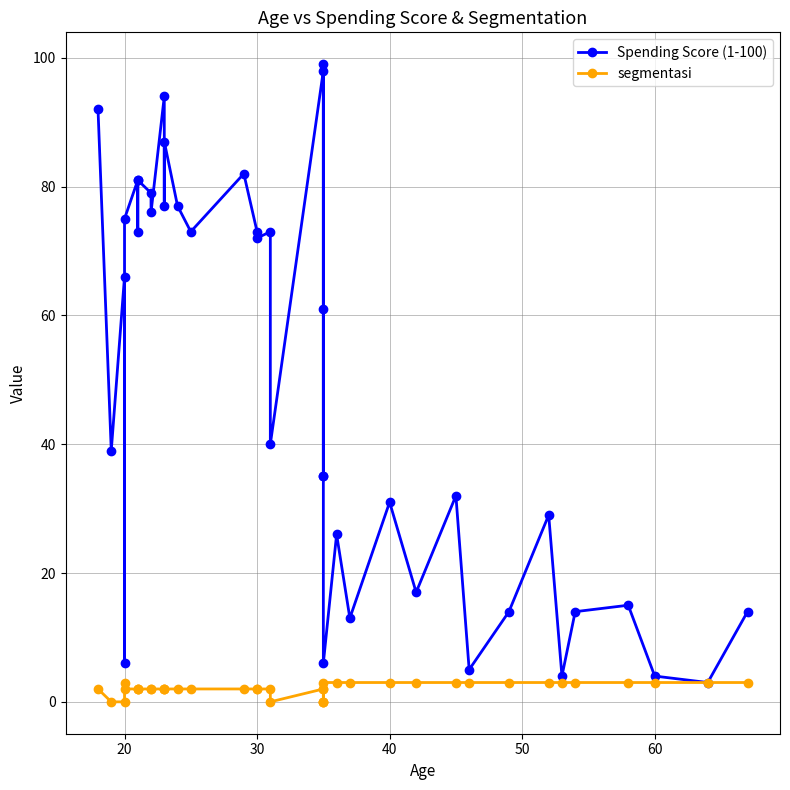

What is the average value of the segmentasi series?

2